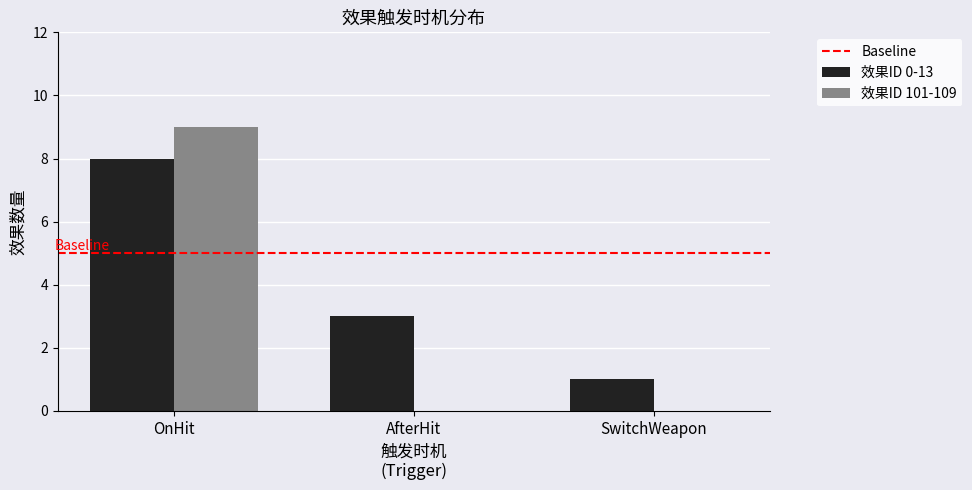

Is it true that 效果ID 101-109 equals 9 at OnHit?

True